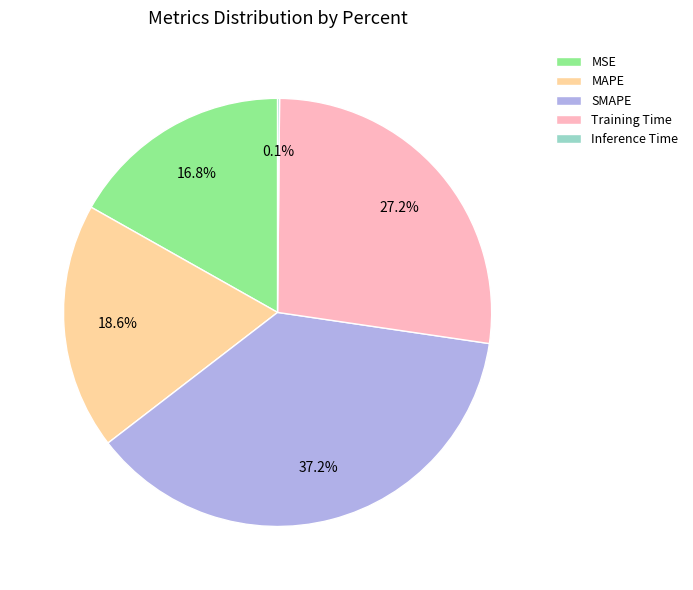

To the nearest percent, what is the difference between the MSE and Training Time slice percentages?

10%